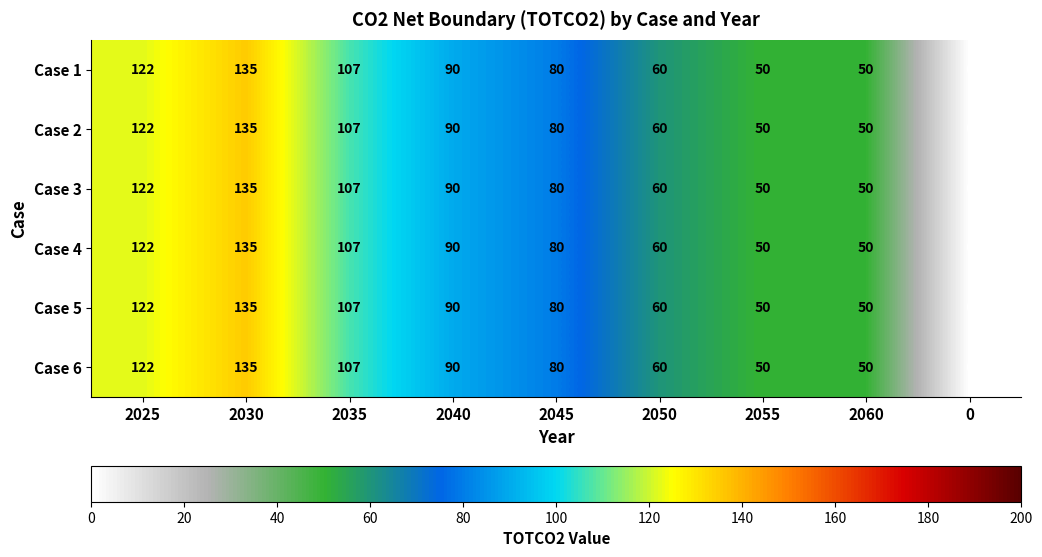

What is the sum of all Case 4 values?

694